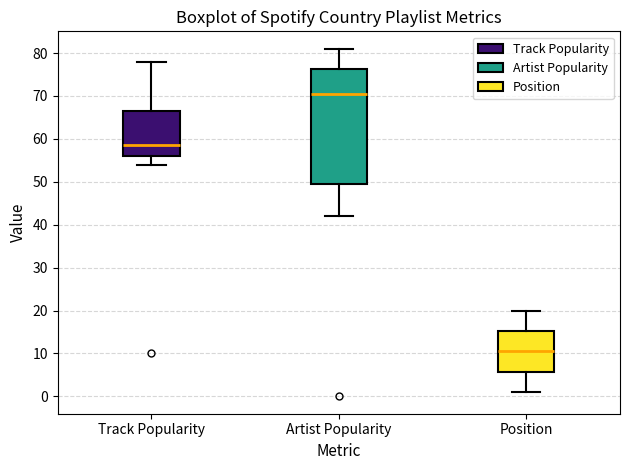

Which box is the tallest, from its lower edge to its upper edge?

Artist Popularity